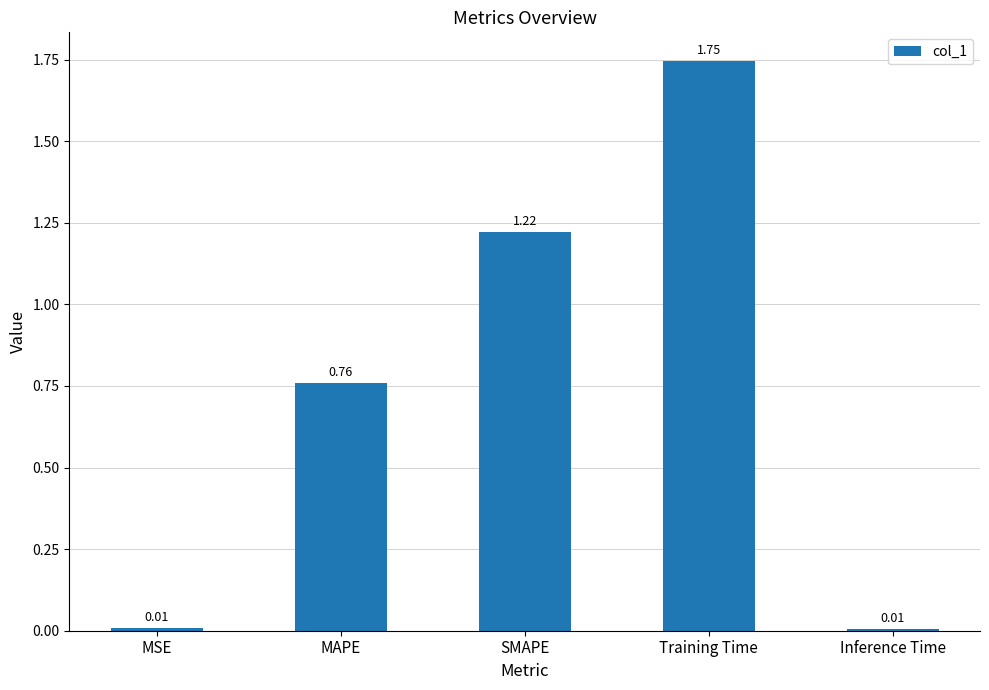

What is the label of the 5th bar from the left?

Inference Time